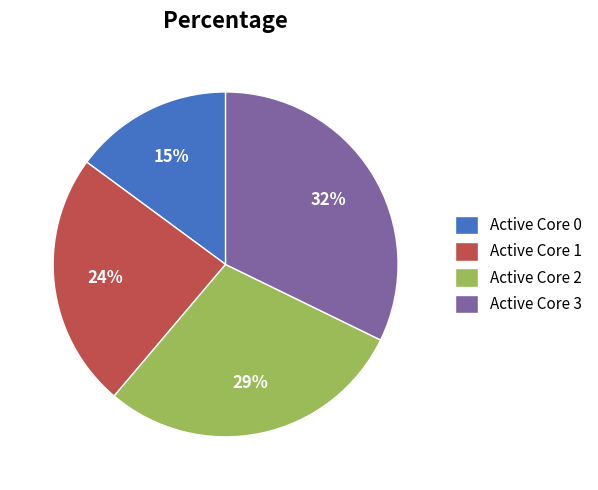

What percentage is the Active Core 3 slice, to the nearest percent?

32%